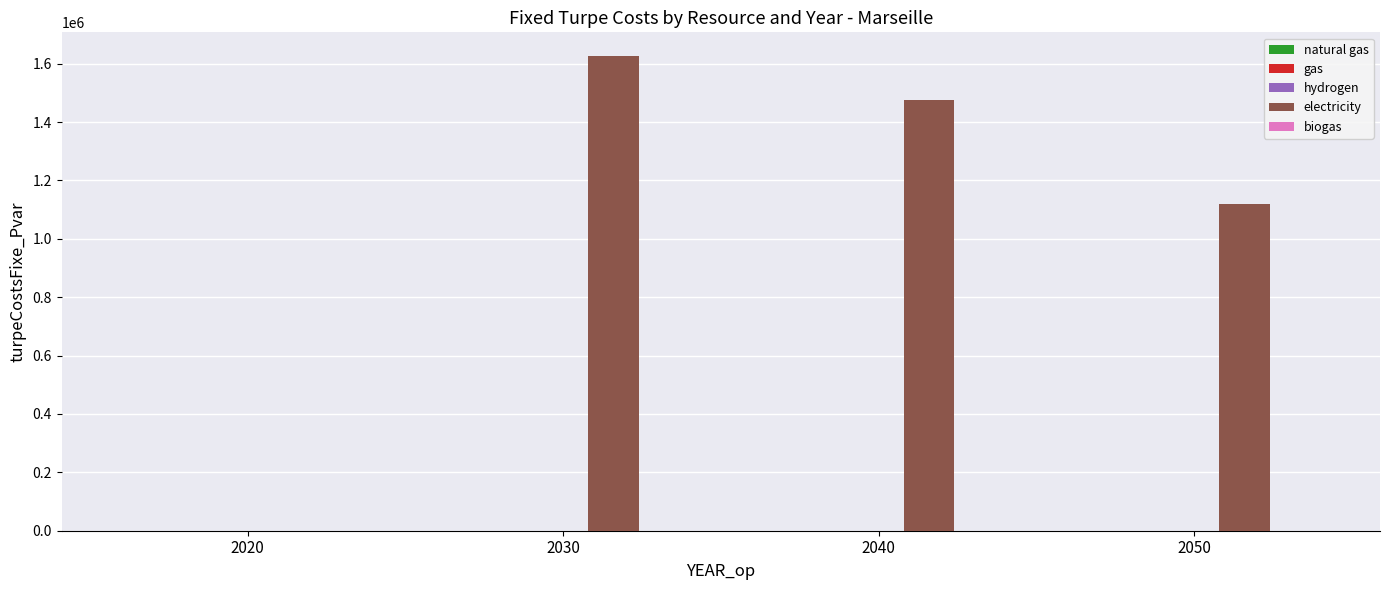

What is the sum of all values?

4220153.4